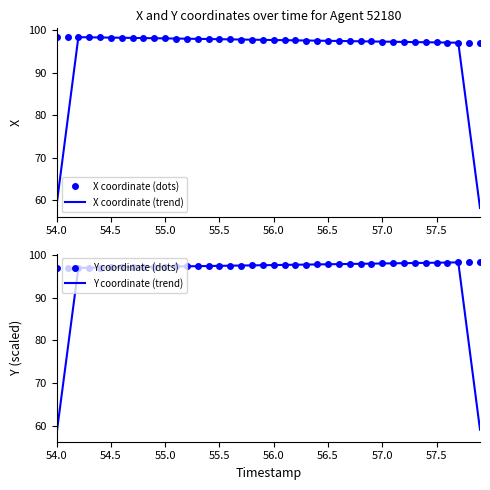

Reading left to right, transcribe all the data shown in this chart.

X coordinate (dots): 98.4	98.4	98.4	98.3	98.3	98.3	98.2	98.2	98.2	98.1	98.1	98.0	98.0	98.0	97.9	97.9	97.9	97.8	97.8	97.7	97.7	97.7	97.6	97.6	97.5	97.5	97.5	97.4	97.4	97.4	97.3	97.3	97.2	97.2	97.2	97.1	97.1	97.1	97.0	97.0
X coordinate (trend): 59.0	78.7	98.4	98.3	98.3	98.3	98.2	98.2	98.2	98.1	98.1	98.0	98.0	98.0	97.9	97.9	97.9	97.8	97.8	97.7	97.7	97.7	97.6	97.6	97.5	97.5	97.5	97.4	97.4	97.4	97.3	97.3	97.2	97.2	97.2	97.1	97.1	97.1	77.6	58.2
Y coordinate (dots): 97.0	97.0	97.1	97.1	97.1	97.2	97.2	97.2	97.3	97.3	97.4	97.4	97.4	97.5	97.5	97.5	97.6	97.6	97.7	97.7	97.7	97.8	97.8	97.8	97.9	97.9	98.0	98.0	98.0	98.1	98.1	98.1	98.2	98.2	98.2	98.3	98.3	98.4	98.4	98.4
Y coordinate (trend): 58.2	77.6	97.1	97.1	97.1	97.2	97.2	97.2	97.3	97.3	97.4	97.4	97.4	97.5	97.5	97.5	97.6	97.6	97.7	97.7	97.7	97.8	97.8	97.8	97.9	97.9	98.0	98.0	98.0	98.1	98.1	98.1	98.2	98.2	98.2	98.3	98.3	98.4	78.7	59.0